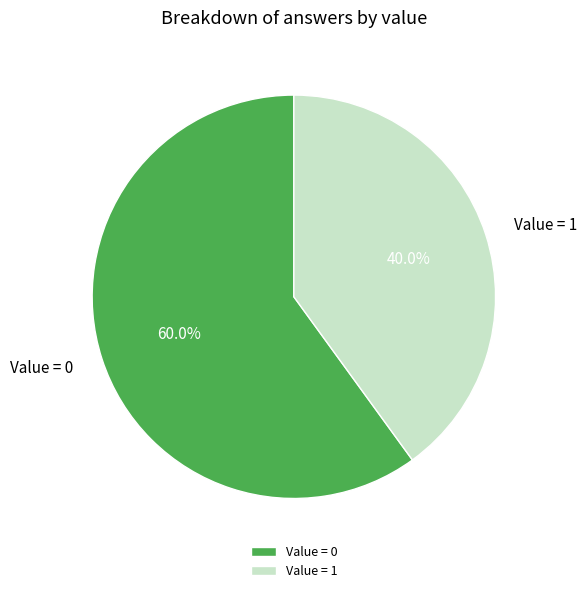

How much of the chart is everything except Value = 1?

60.0%